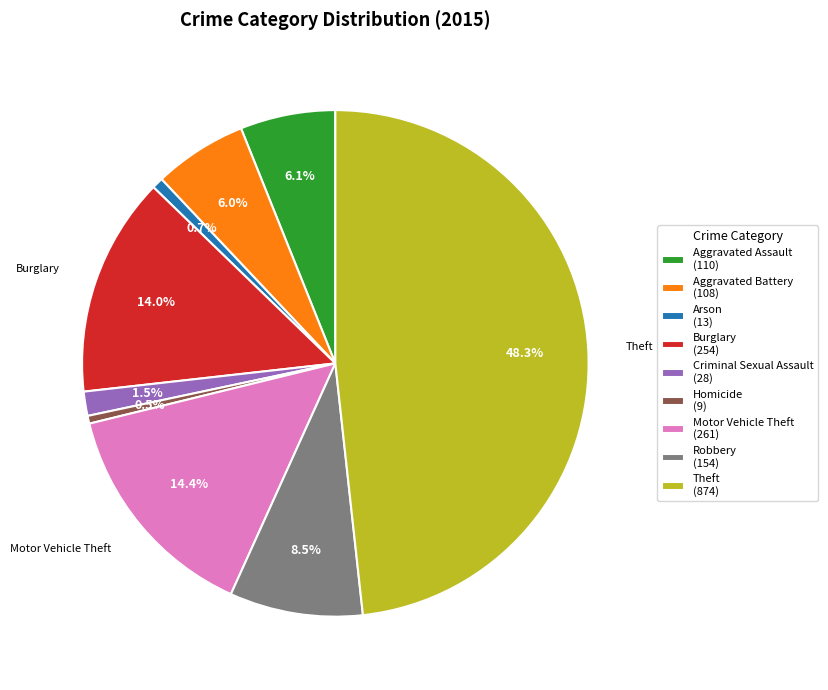

Approximately how many times larger is the value at Homicide (9) compared to Arson (13)?

0.7